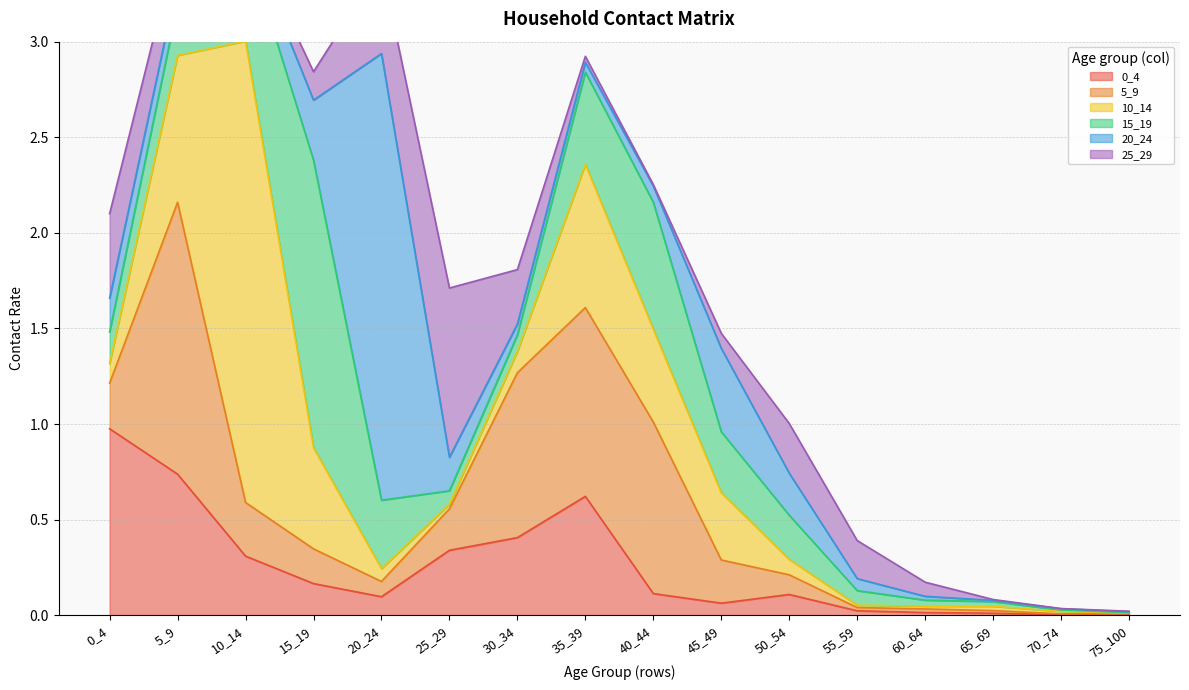

How many times do 20_24 and 15_19 cross each other?

6